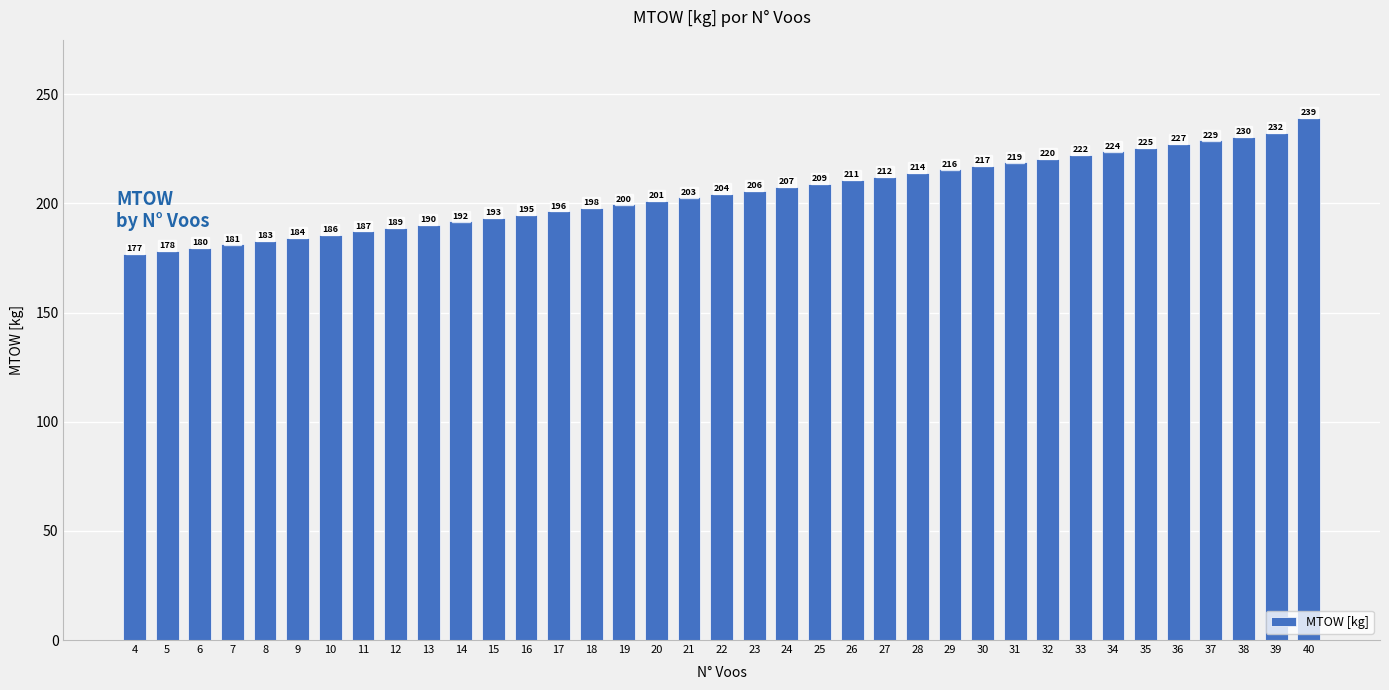

What is the change in value from 20 to 25?

+7.9